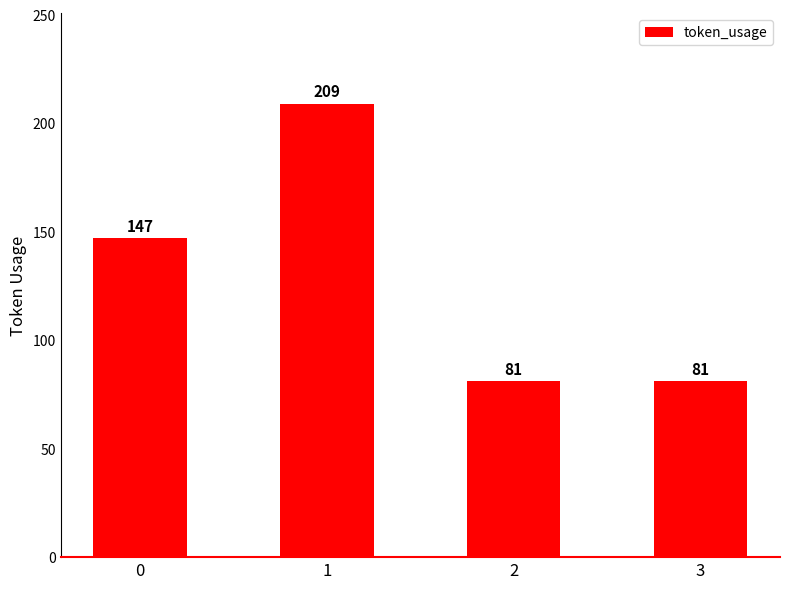

What is the sum of the values at 2 and 1?

290